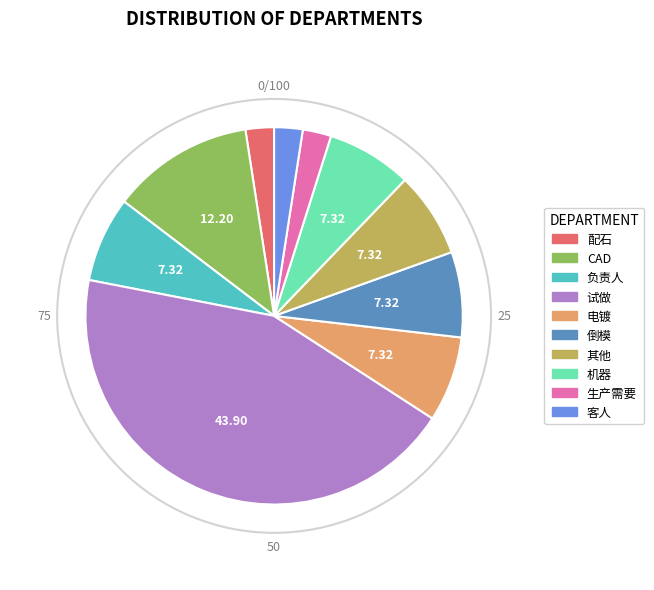

Which slice is the largest?

试做